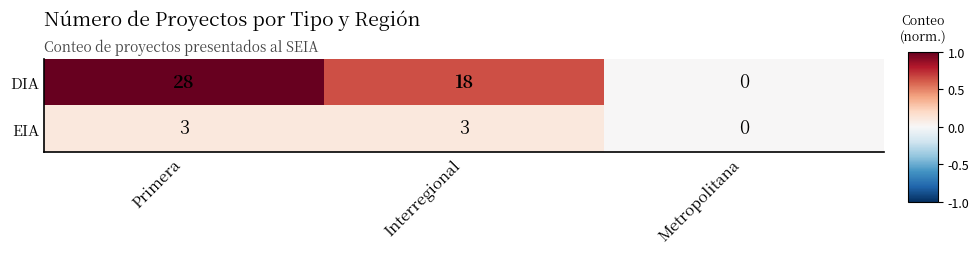

What is the spread (max minus min) of values at Primera?

25